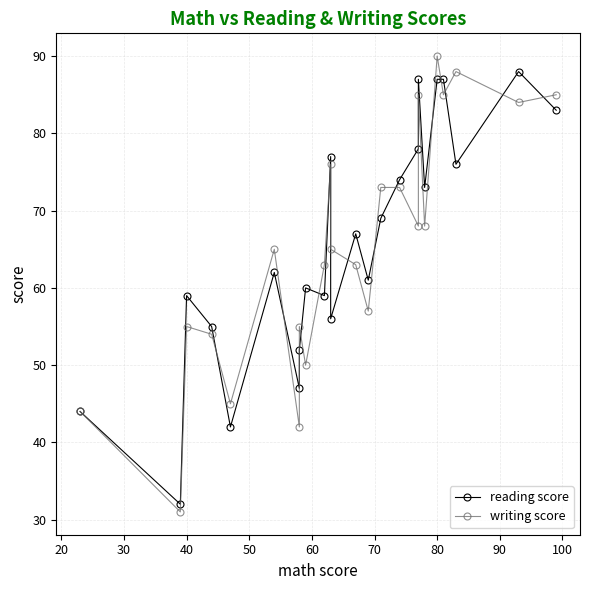

Count the number of data series in this chart.

2